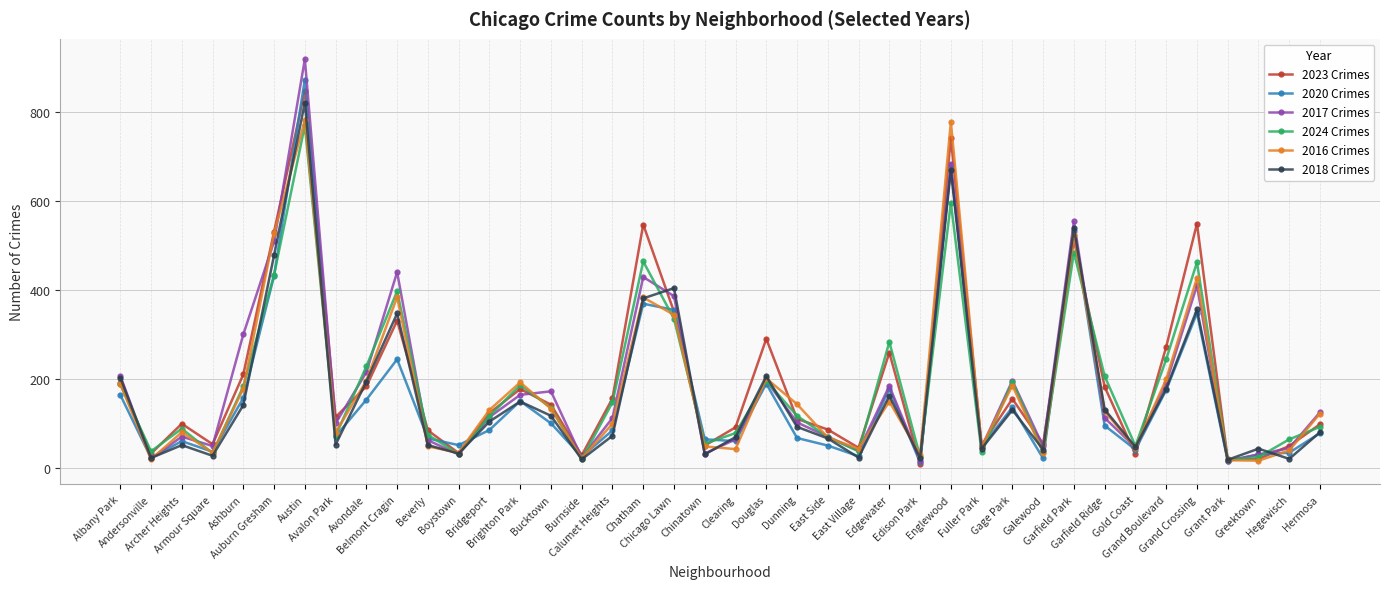

True or false: 2016 Crimes has more than 2 interior local peaks.

True